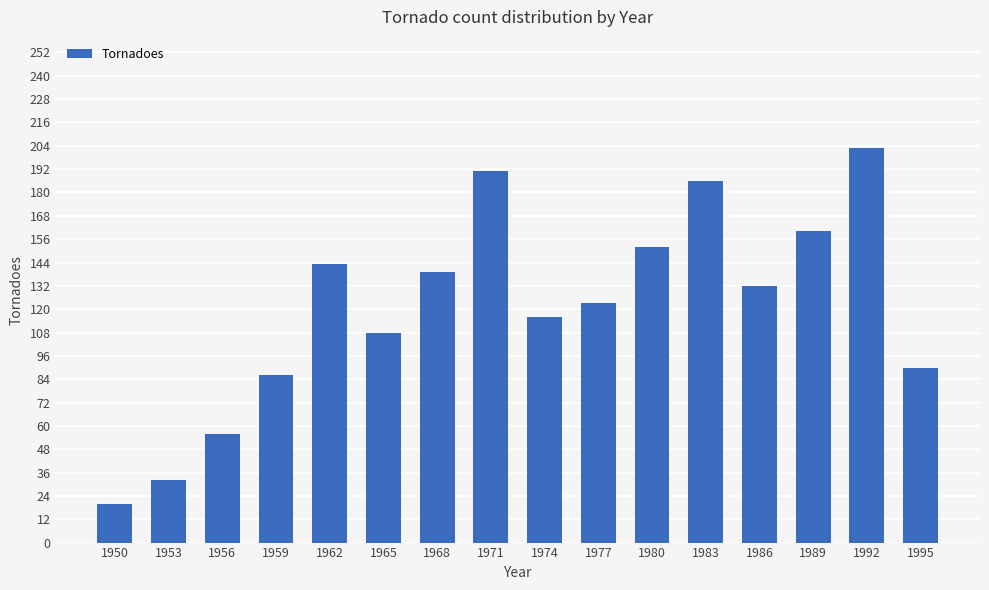

Which label corresponds to the largest value in the chart?

1992